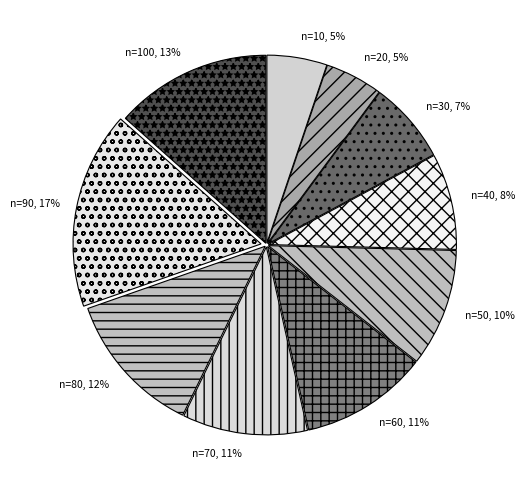

To the nearest percent, what is the combined percentage of n=20 and n=90?

22%